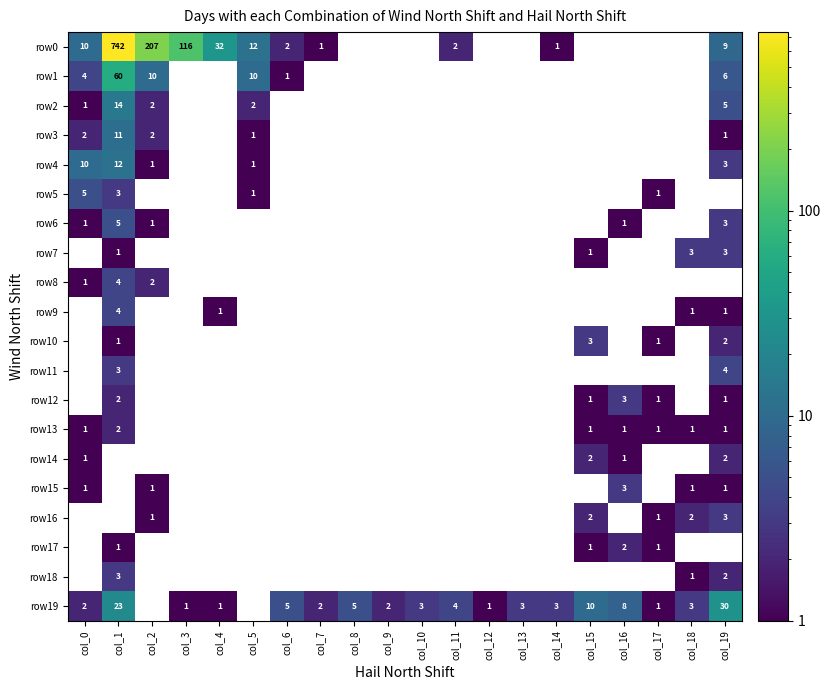

Is it true that row3 equals 1 at col_19?

True